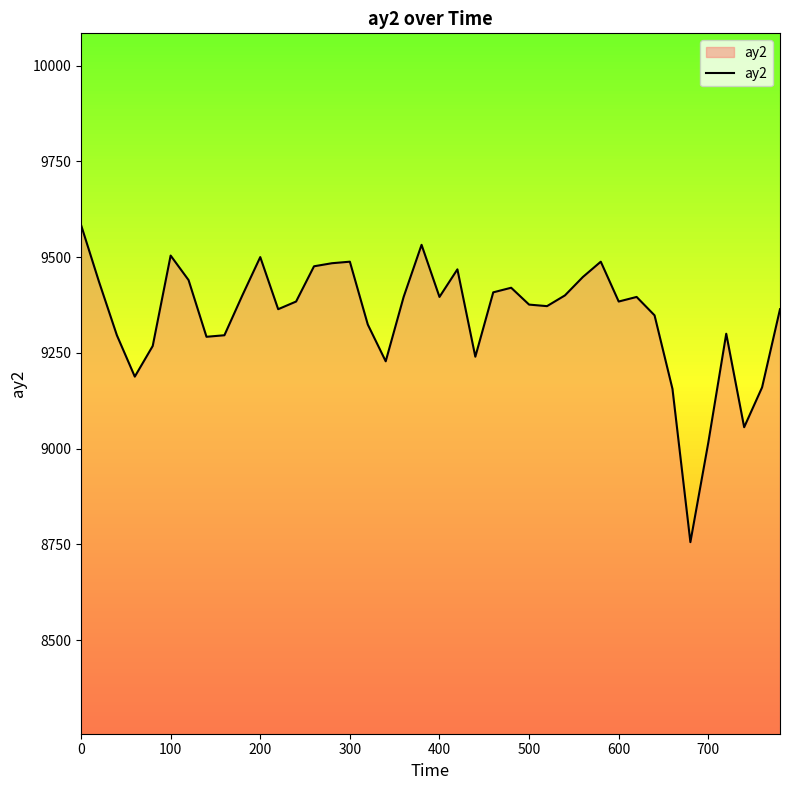

What is the smallest value displayed?

8756